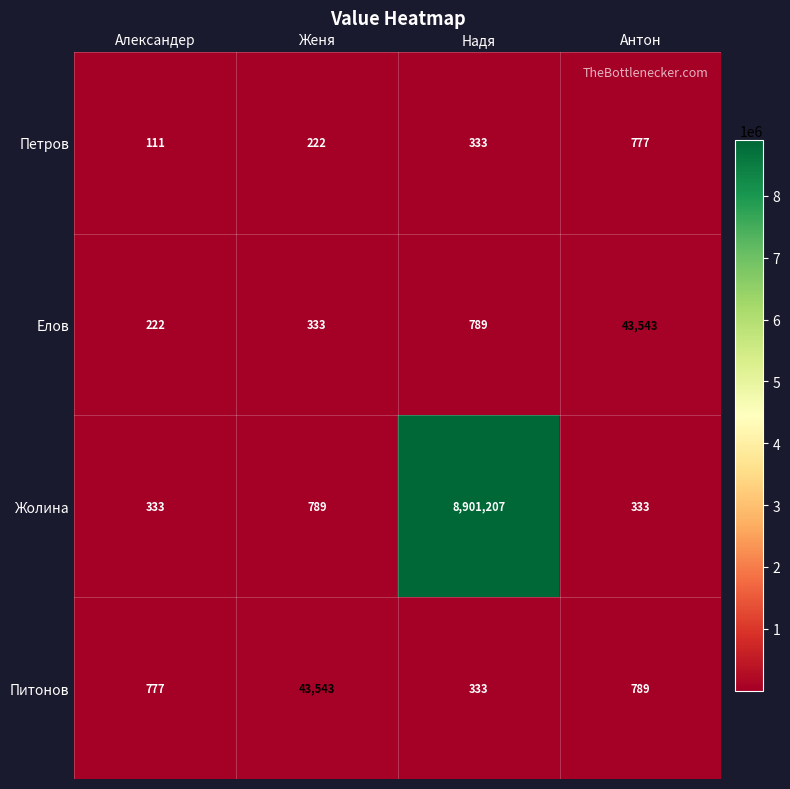

Where does the Питонов series first go above 789?

Женя